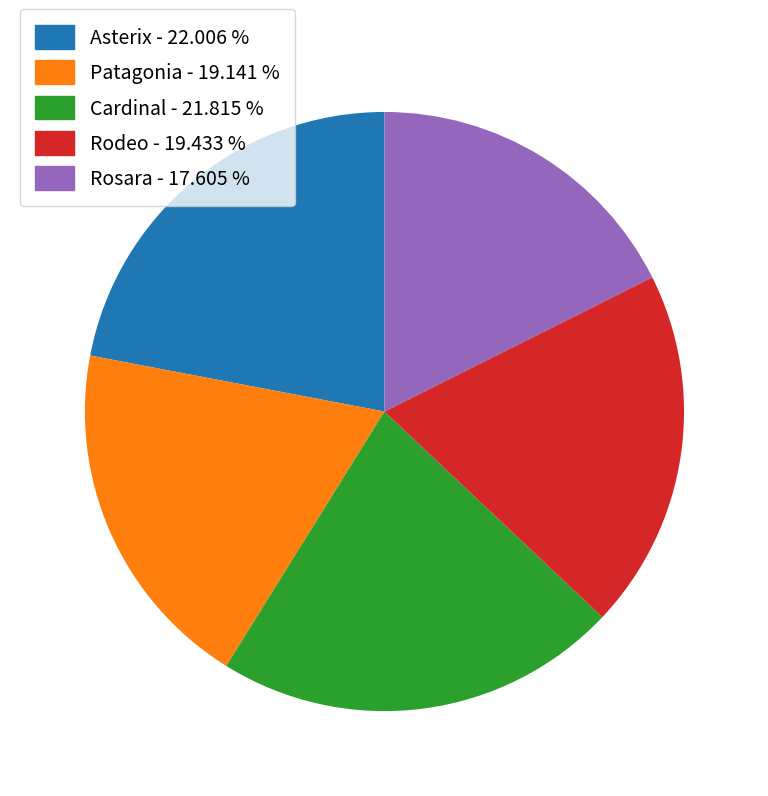

Is there any slice that represents more than half of the pie?

No